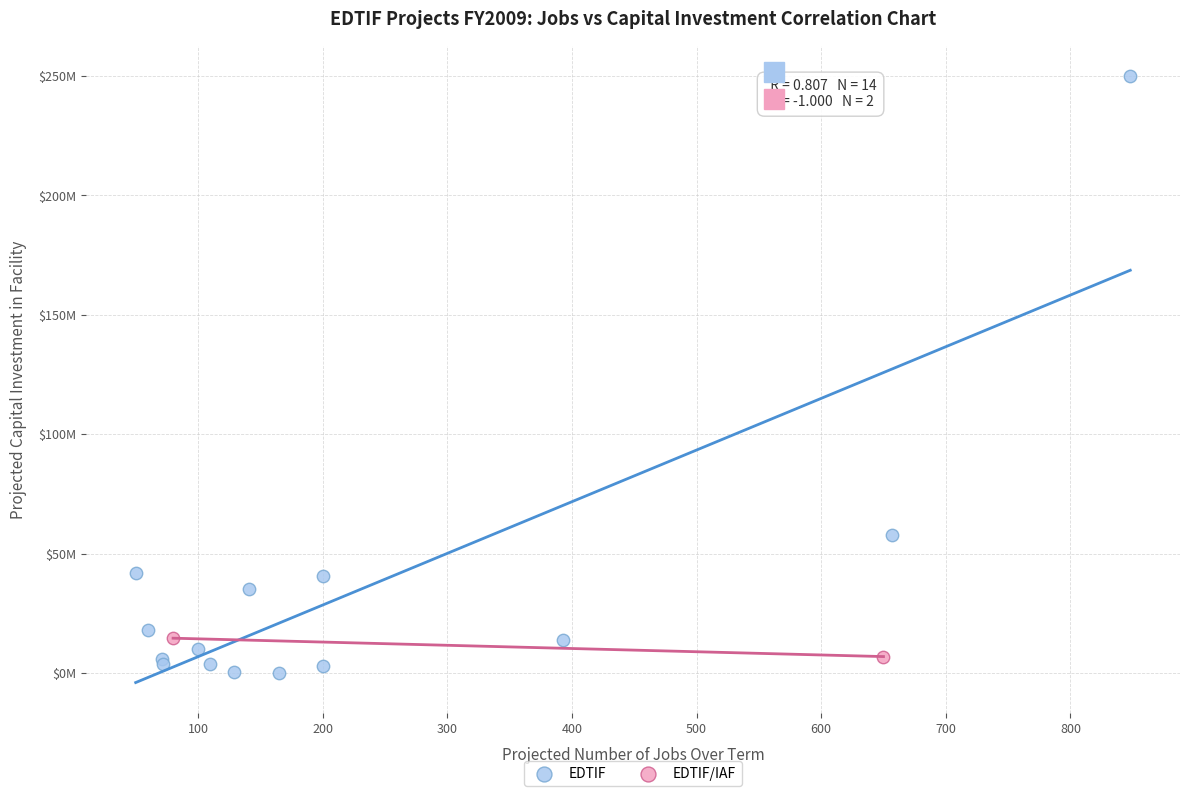

Which series reaches the minimum Y coordinate?

EDTIF